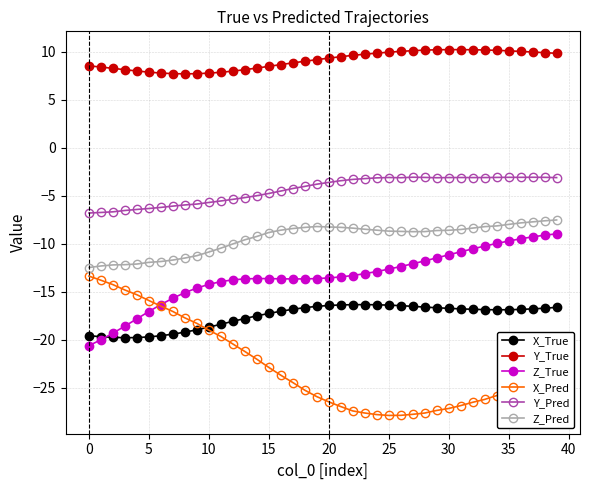

True or false: Z_Pred and X_True intersect in this chart.

False